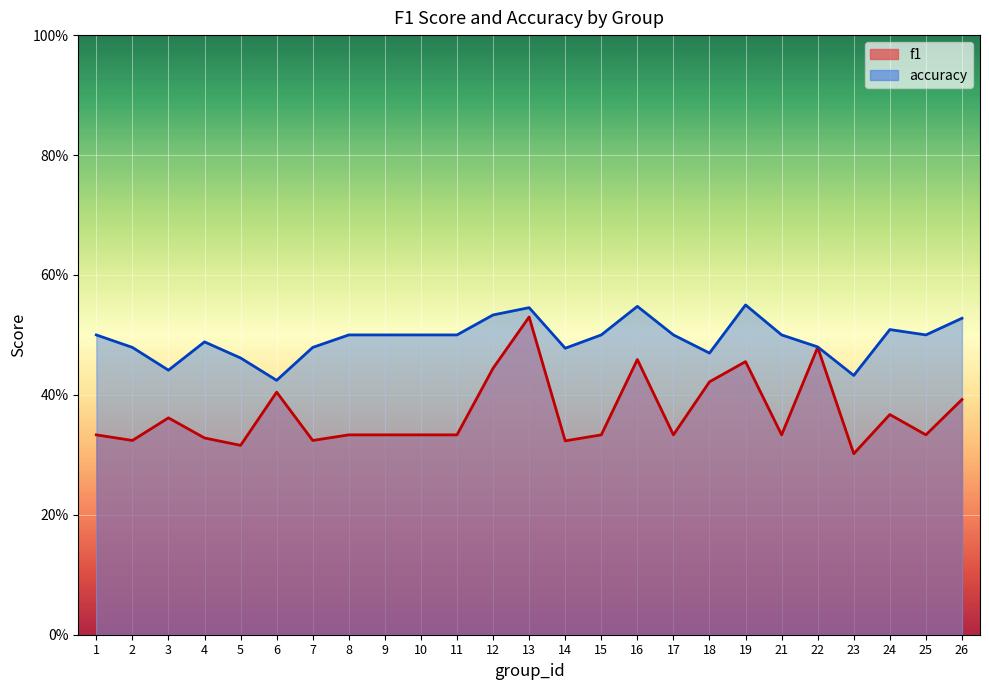

Which series has the largest total across all categories?

accuracy